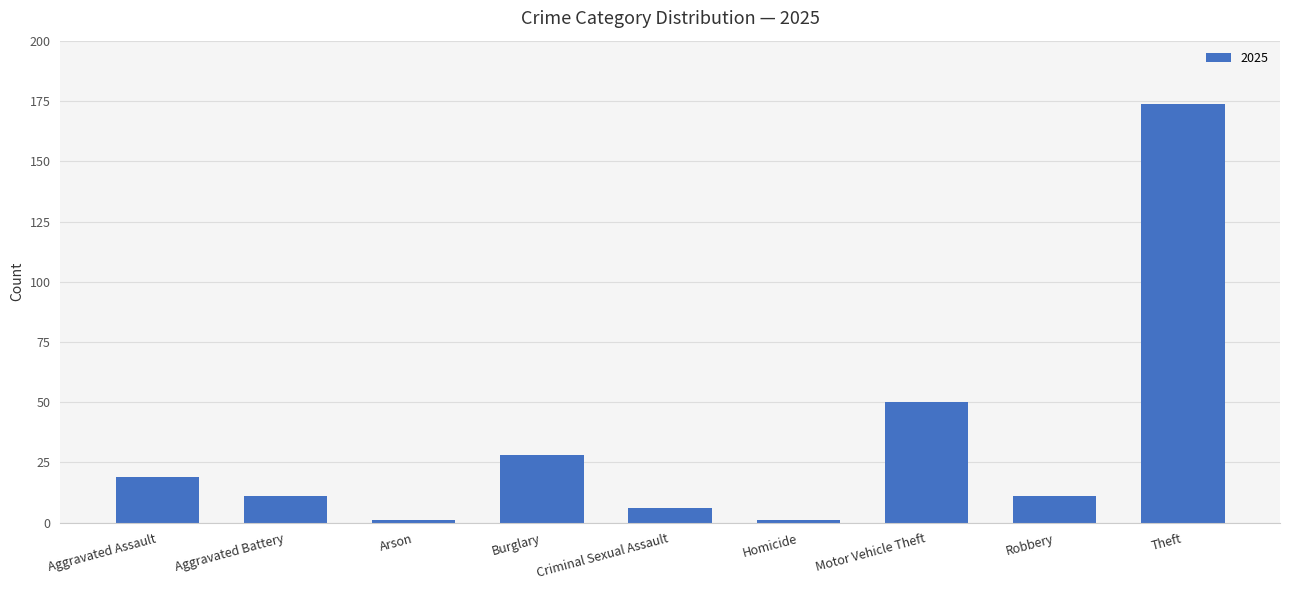

Between Motor Vehicle Theft and Theft, which is larger?

Theft